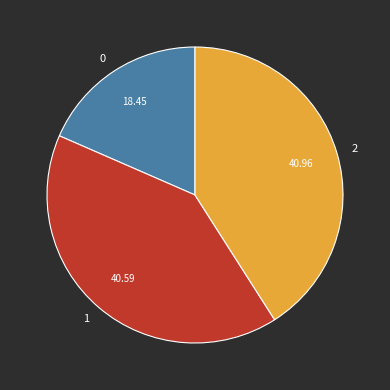

Does any single category account for the majority?

No